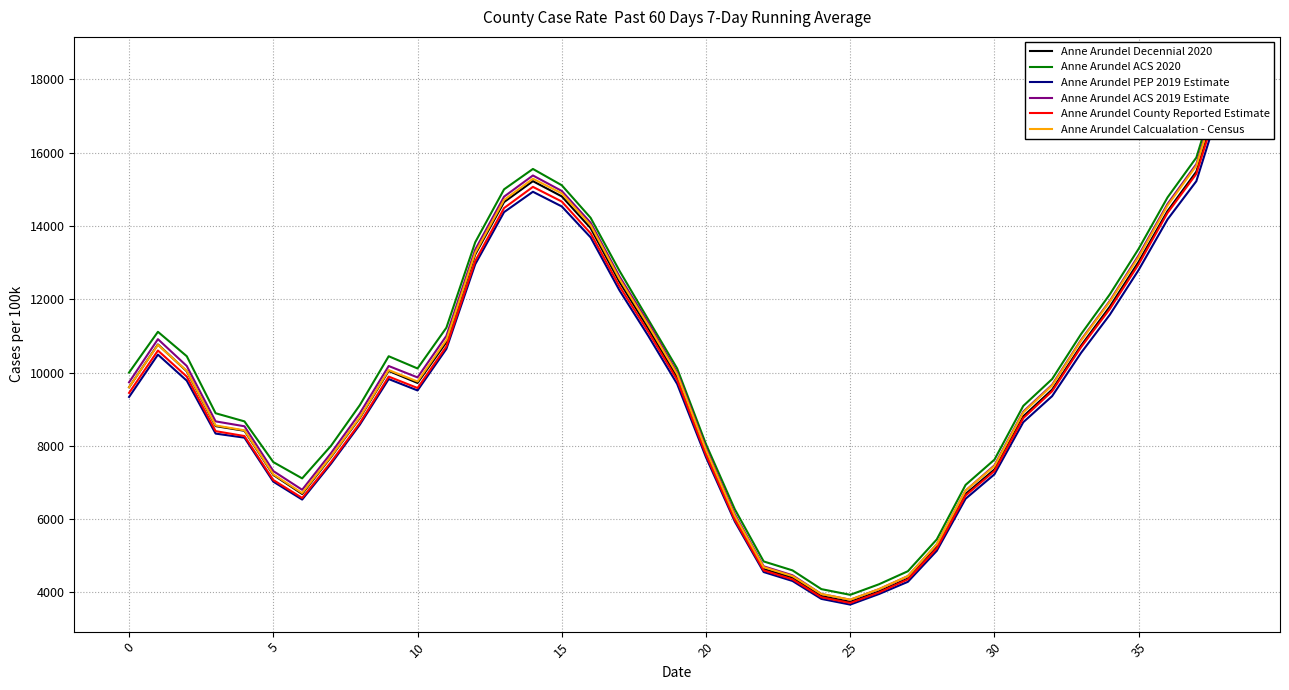

In Anne Arundel PEP 2019 Estimate, how many points are higher than both neighbors (excluding endpoints)?

3